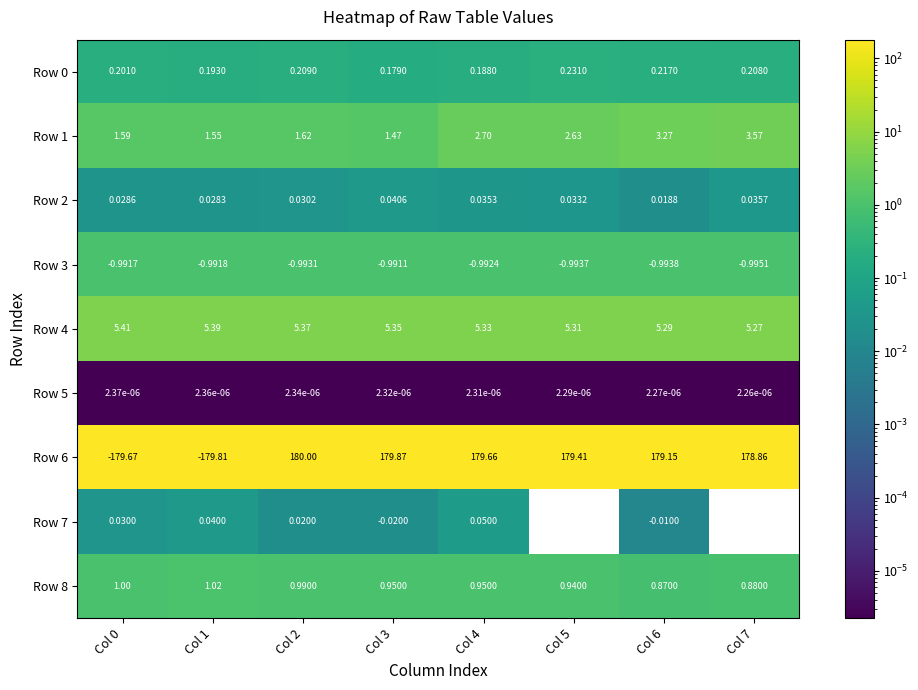

At how many categories does at least one series exceed 159?

6